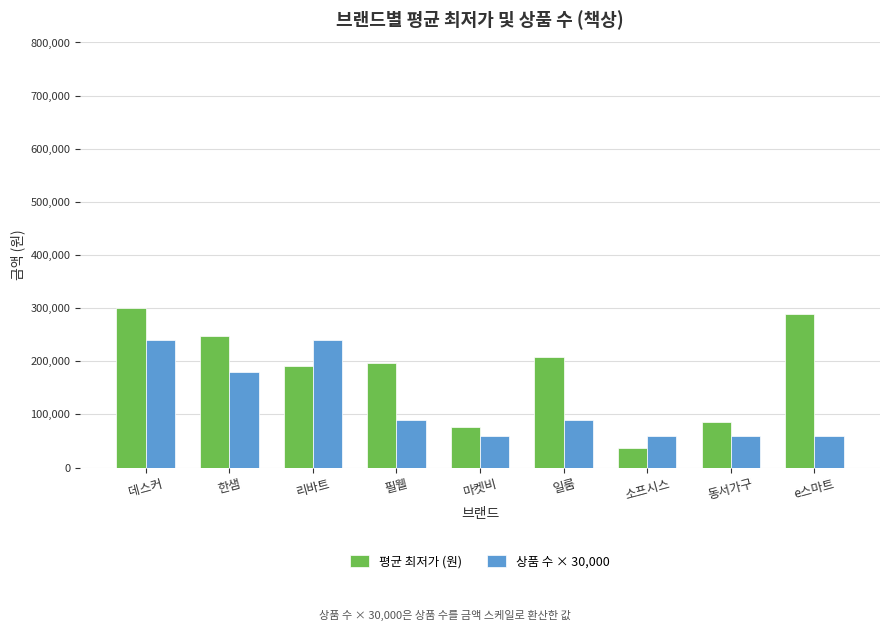

Which series has the largest total across all categories?

평균 최저가 (원)